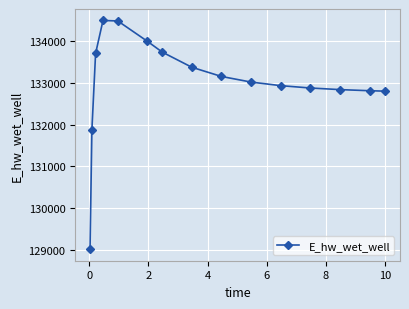

What is the minimum value shown in the chart?

129019.3